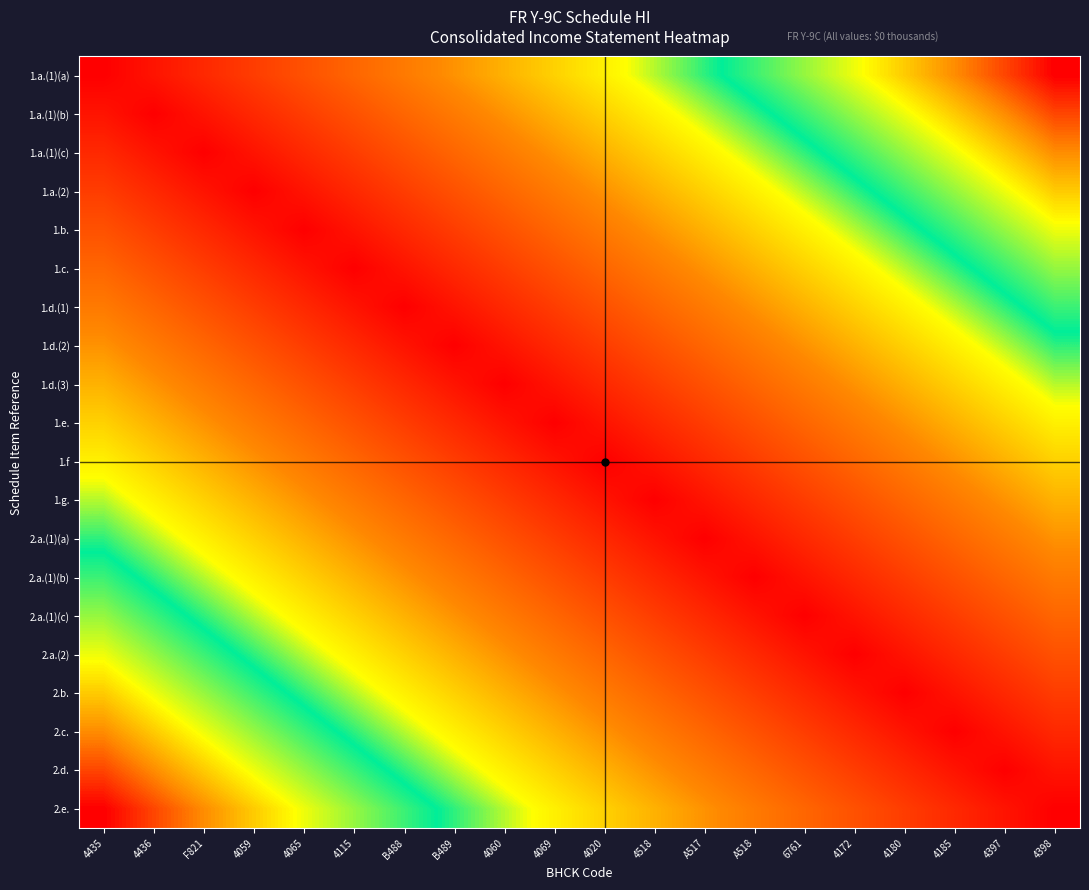

At how many categories does at least one series exceed 0?

20